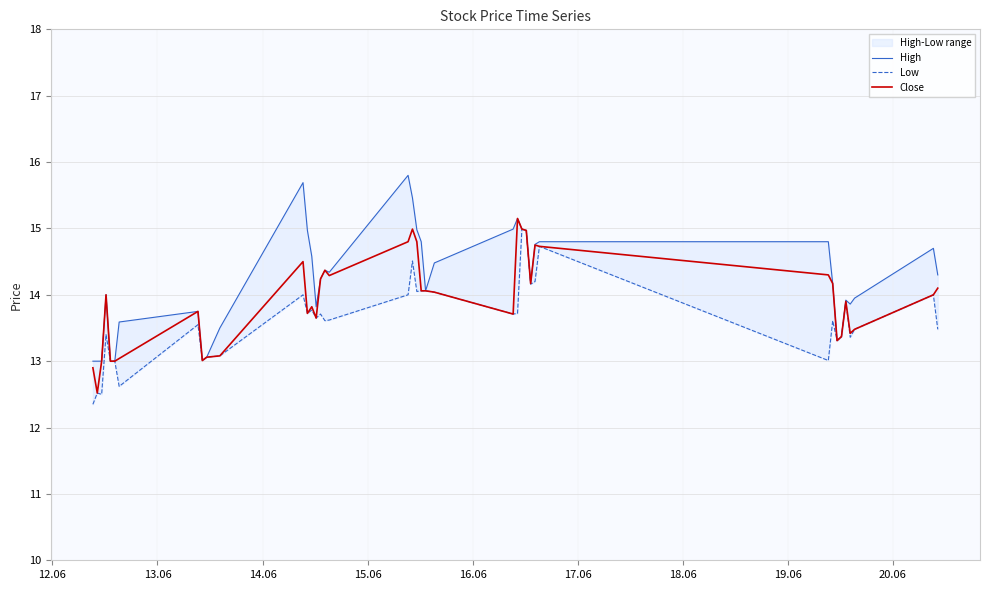

What is the minimum value for Close?

12.5